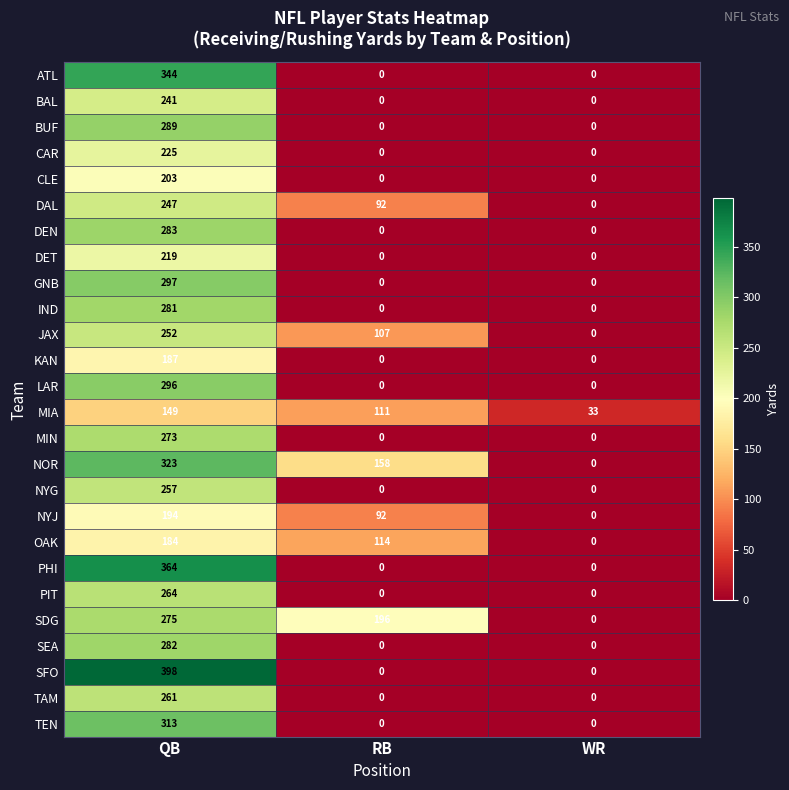

Is it true that IND equals 281 at QB?

True